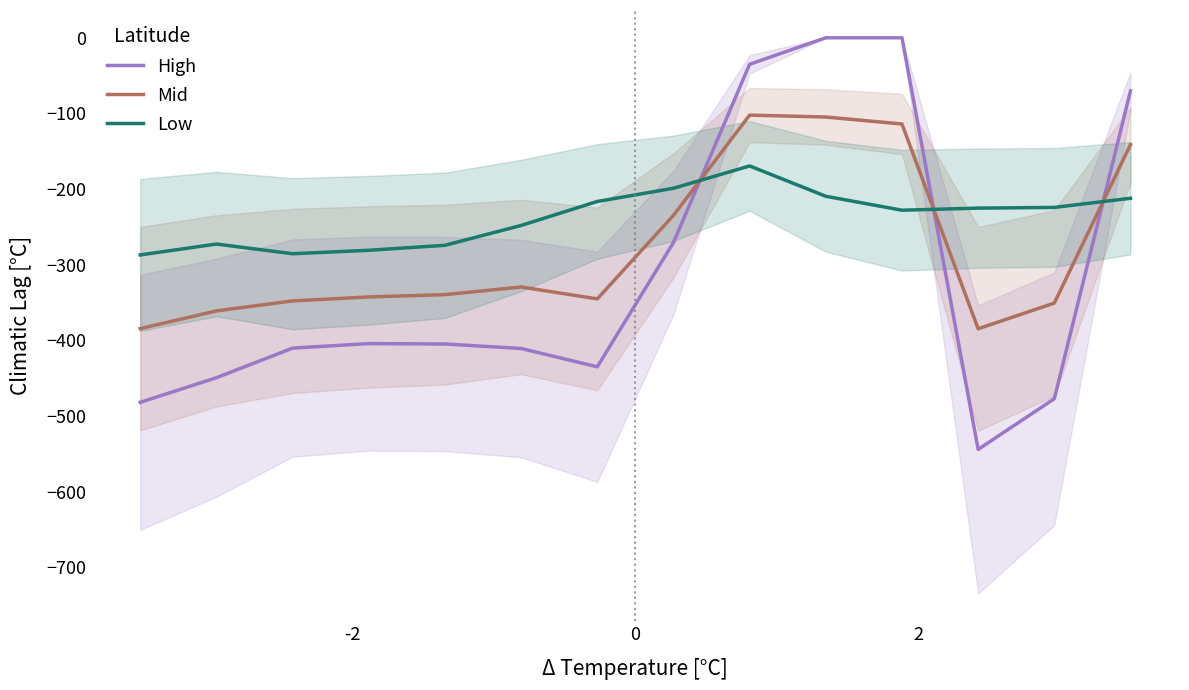

True or false: Mid and High cross at least once.

True